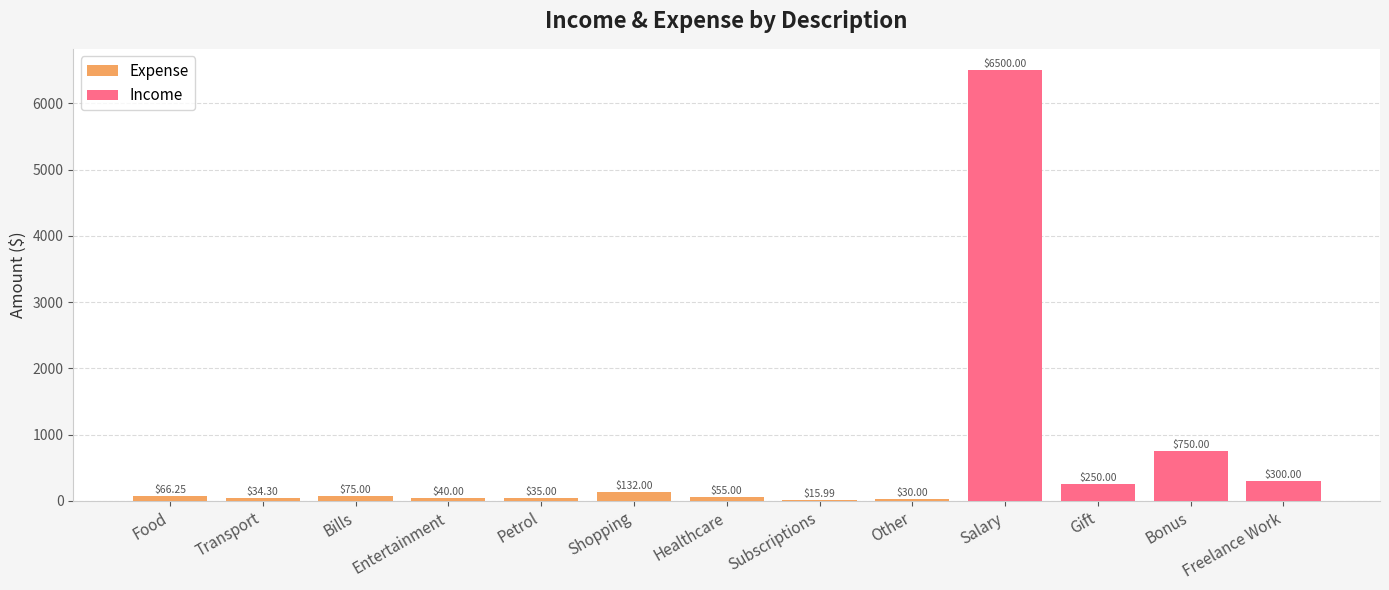

What is the label of the 12th bar from the right?

Transport